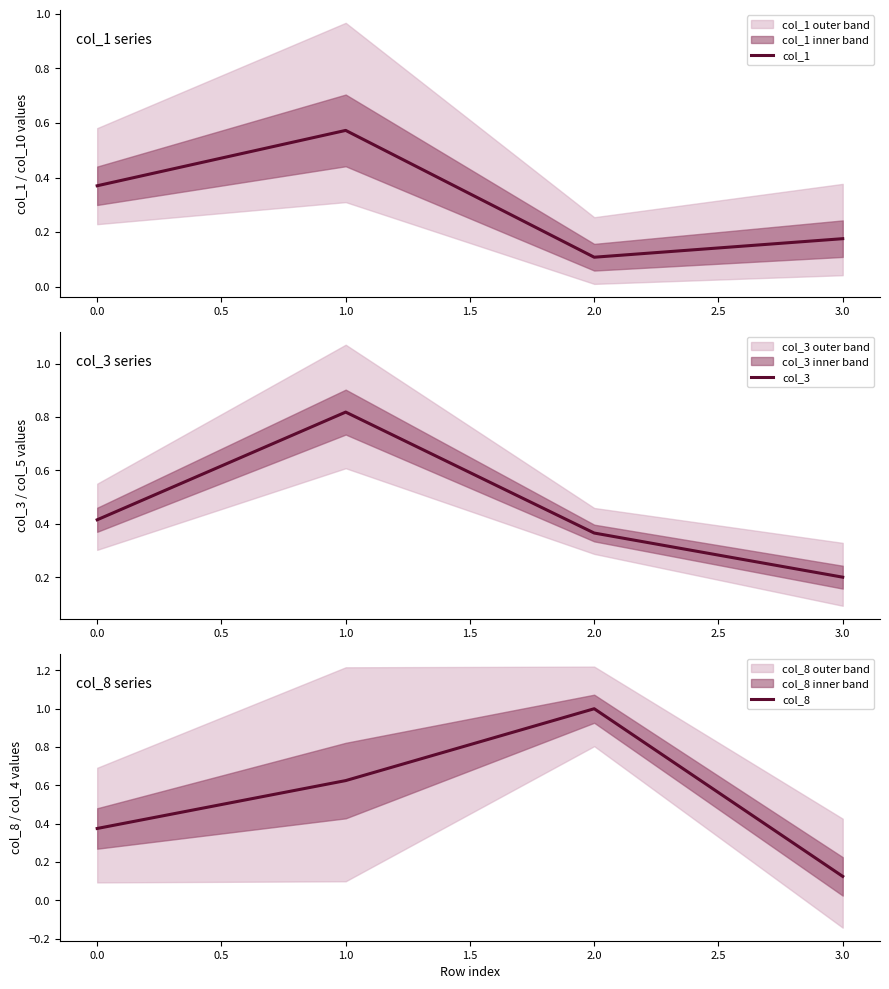

What is the average value of the col_1 series?

0.3